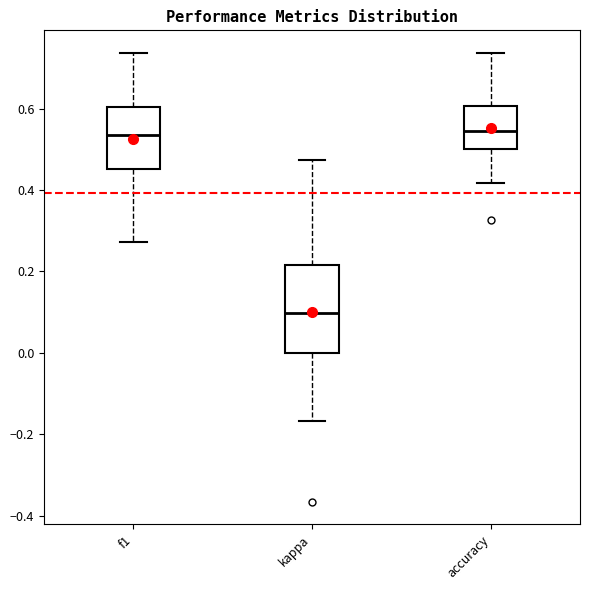

Reading left to right, read every box against the y-axis: the position of its median line, the range the box covers, and the ends of its whiskers. The values are not printed on the chart, so give them approximately, as read against the axis.

f1: median 0.54, box 0.46 to 0.60, whiskers 0.28 to 0.74
kappa: median 0.10, box 0.00 to 0.22, whiskers -0.16 to 0.48
accuracy: median 0.54, box 0.50 to 0.60, whiskers 0.42 to 0.74